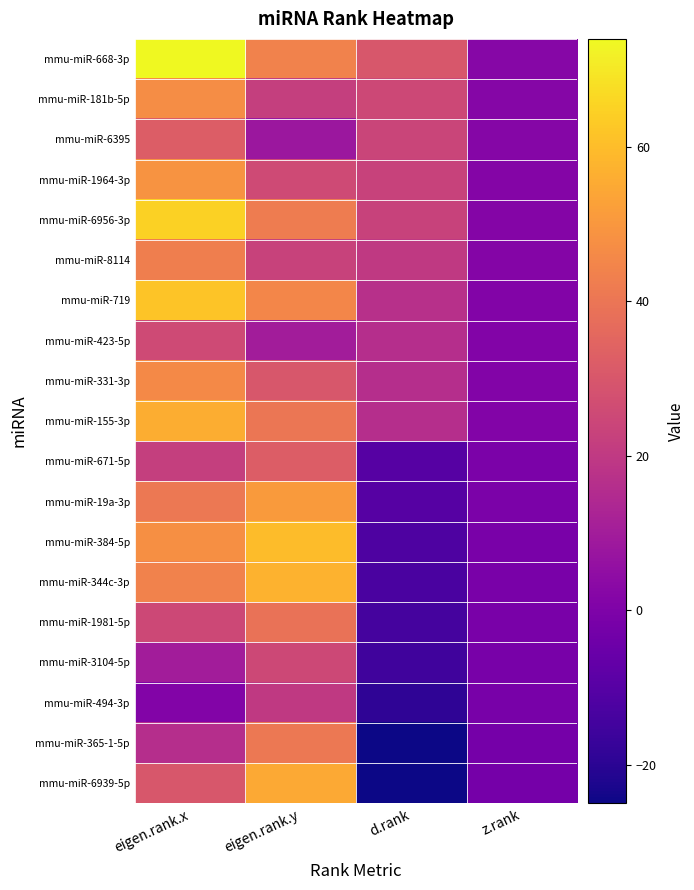

What is the total value across all series at eigen.rank.x?

737.0